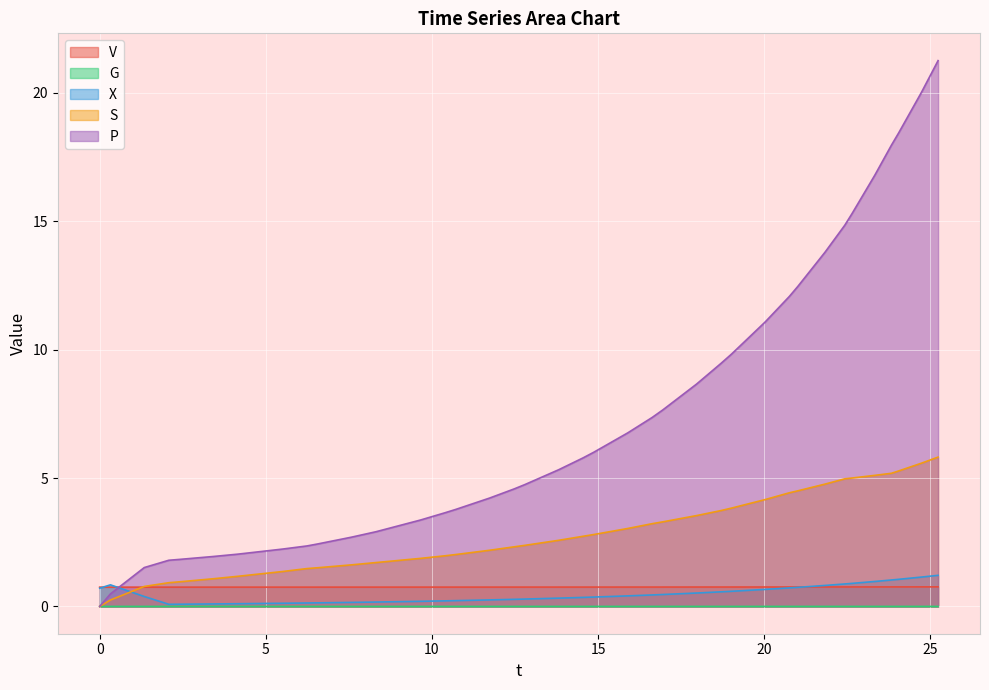

What is the maximum value shown in the chart?

21.3